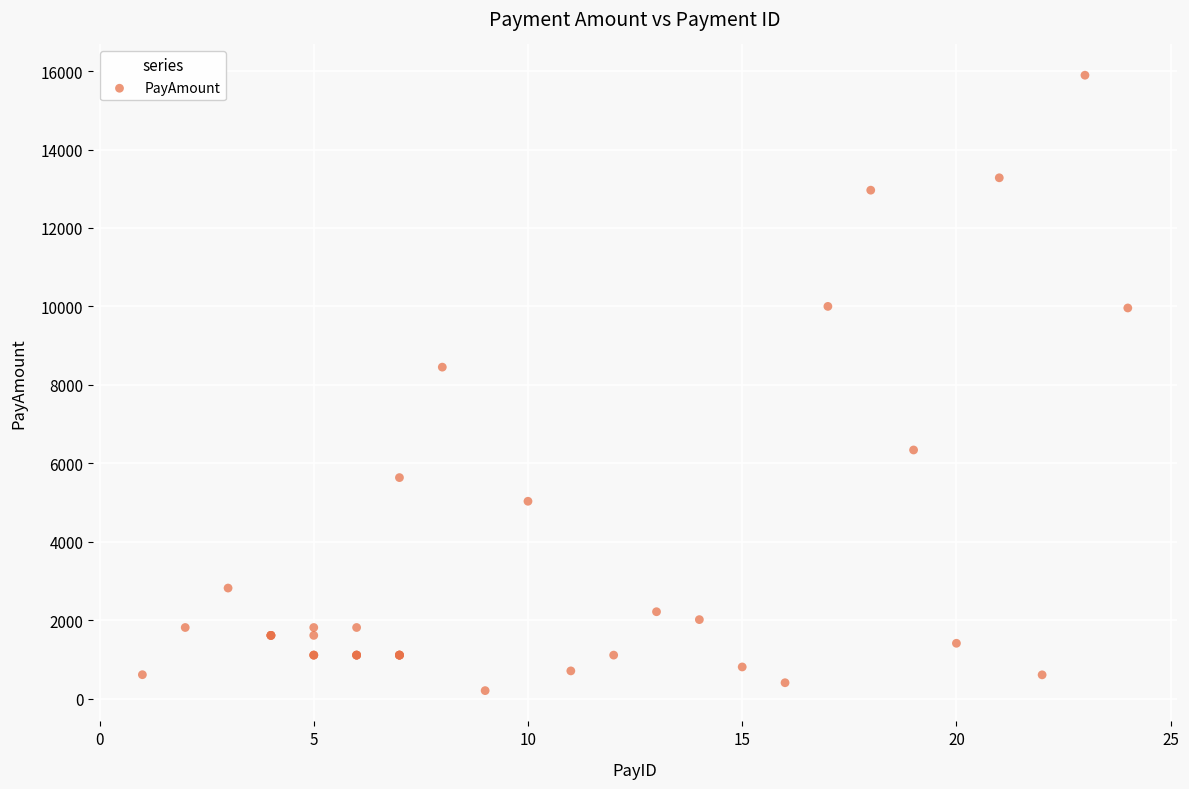

What Y value in the scatter plot is closest to 8048?

8450.7